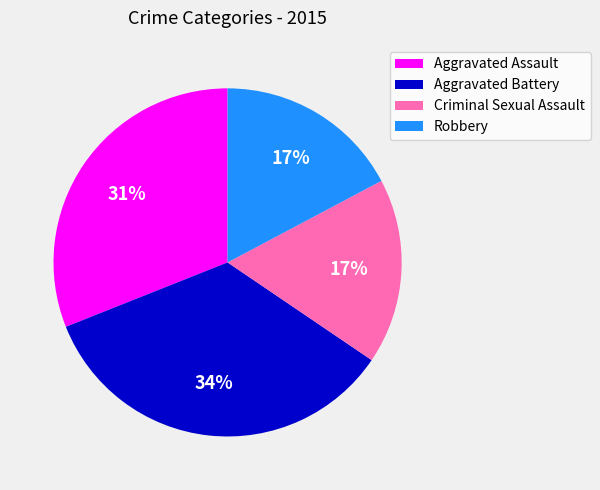

To the nearest percent, what percentage of the pie is Aggravated Battery?

34%